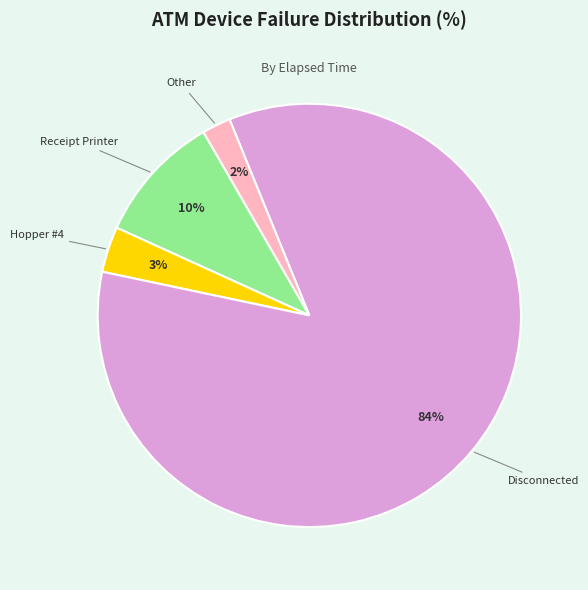

Count the number of slices in the pie.

4